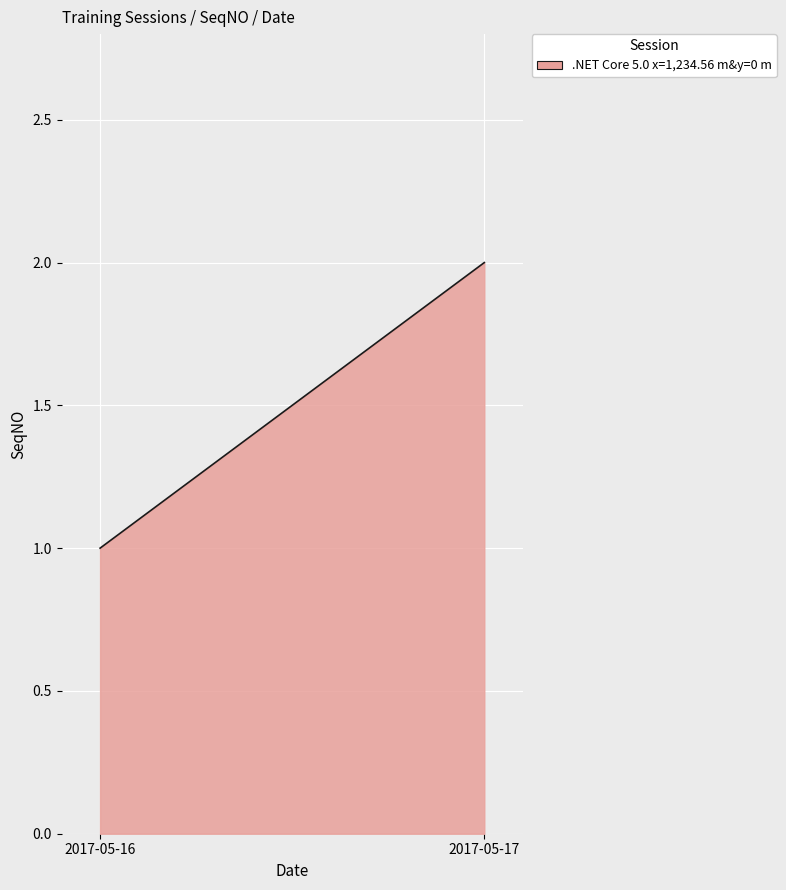

How many lines are shown in the chart?

1